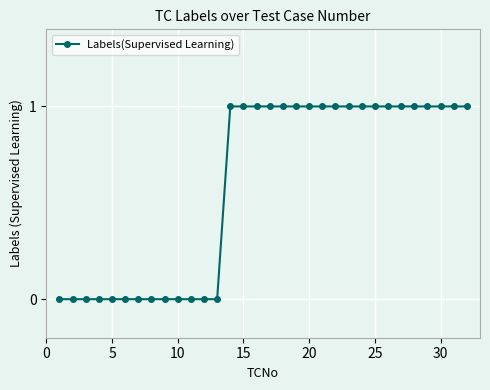

What is the sum of all values?

19